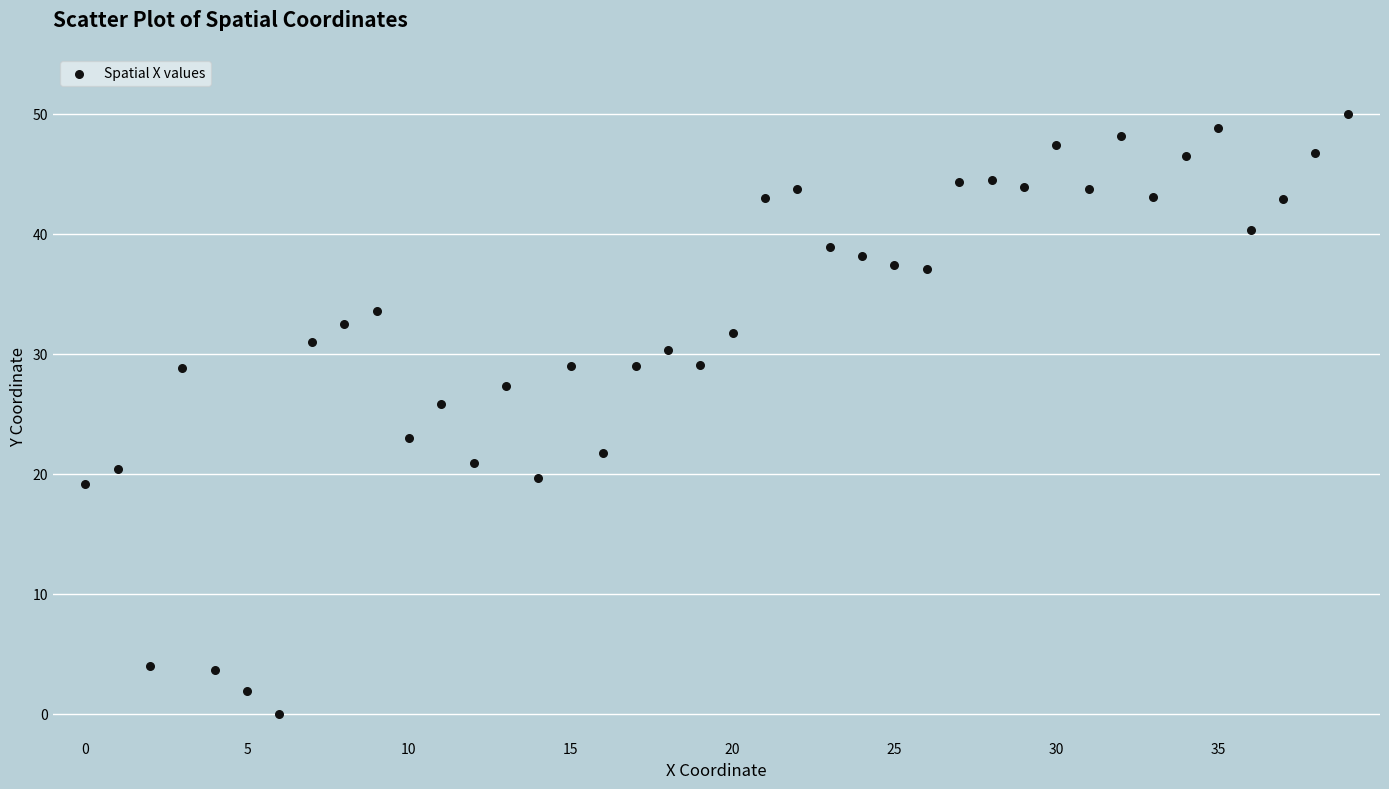

What is the range of Y values (max minus min)?

50.0